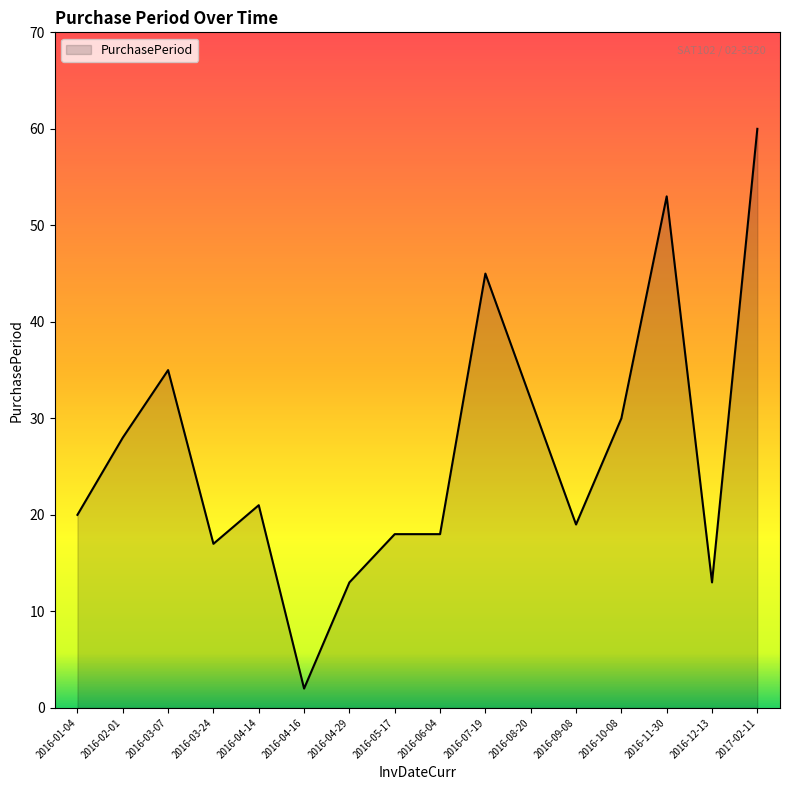

At which category does the data reach its first local valley?

2016-03-24